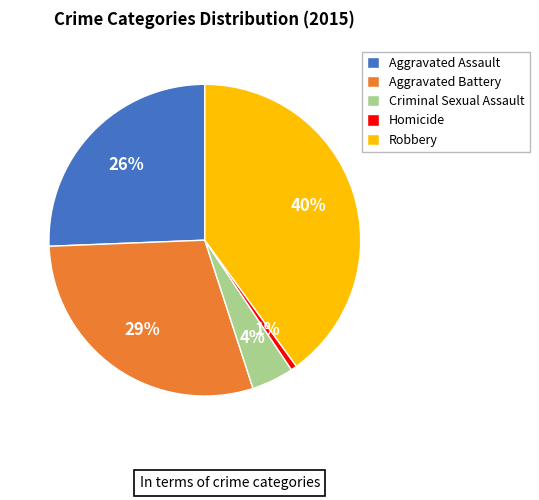

Is it true that Homicide is 1% of the pie?

True